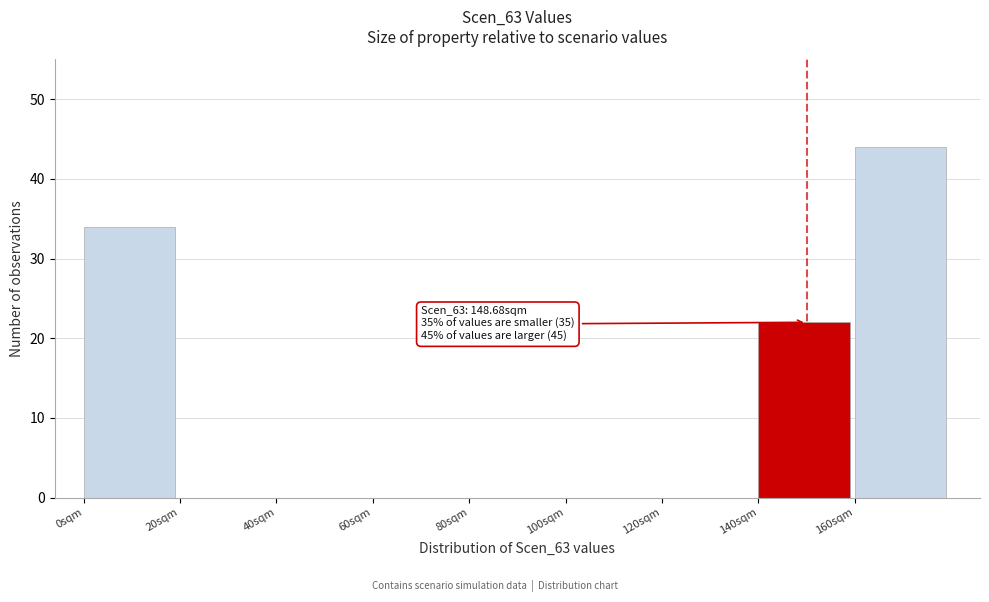

Which range on the x-axis has the tallest bar?

160 to 180